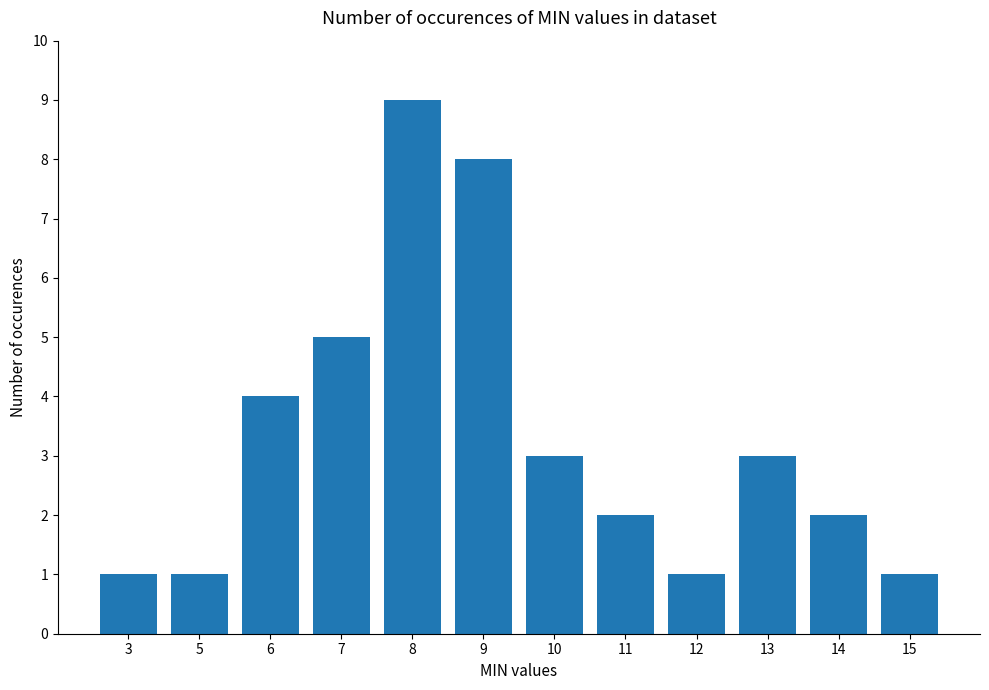

What is the change in value from 8 to 12?

-8